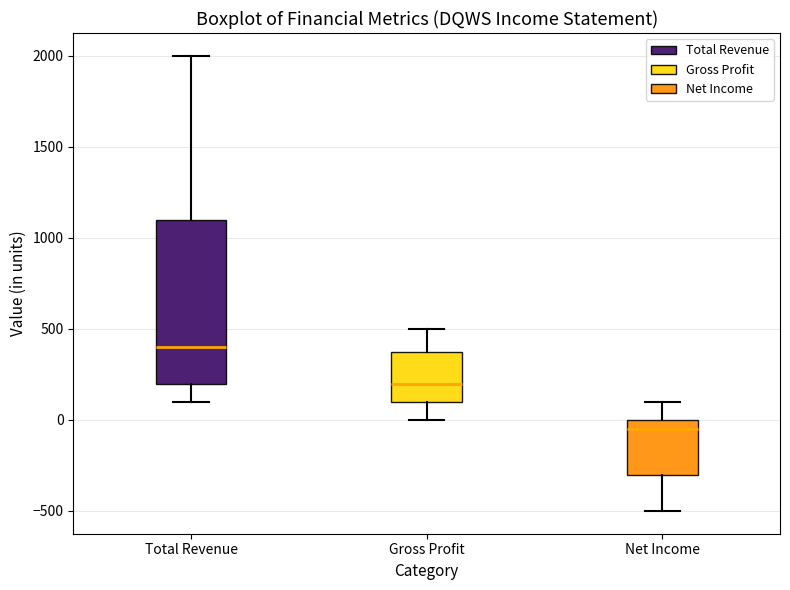

Where is the lower edge of the box for Total Revenue on the y-axis? The values are not printed on the chart, so give them approximately, as read against the axis.

200